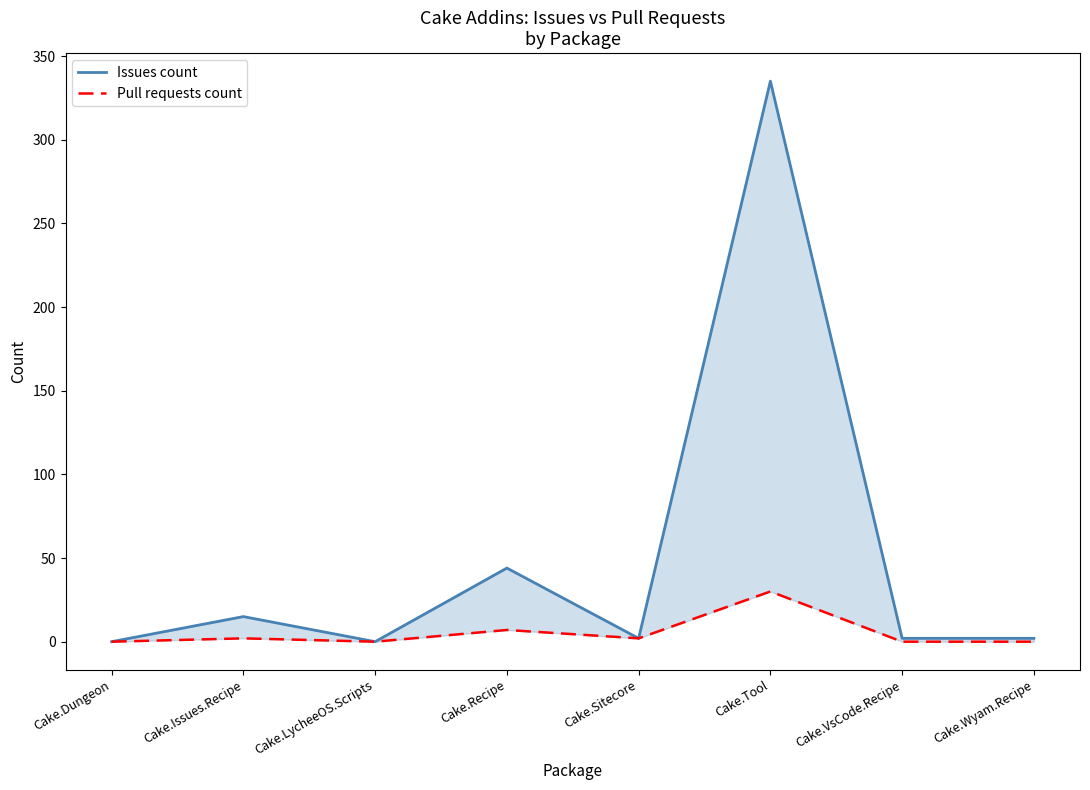

How many lines are shown in the chart?

2